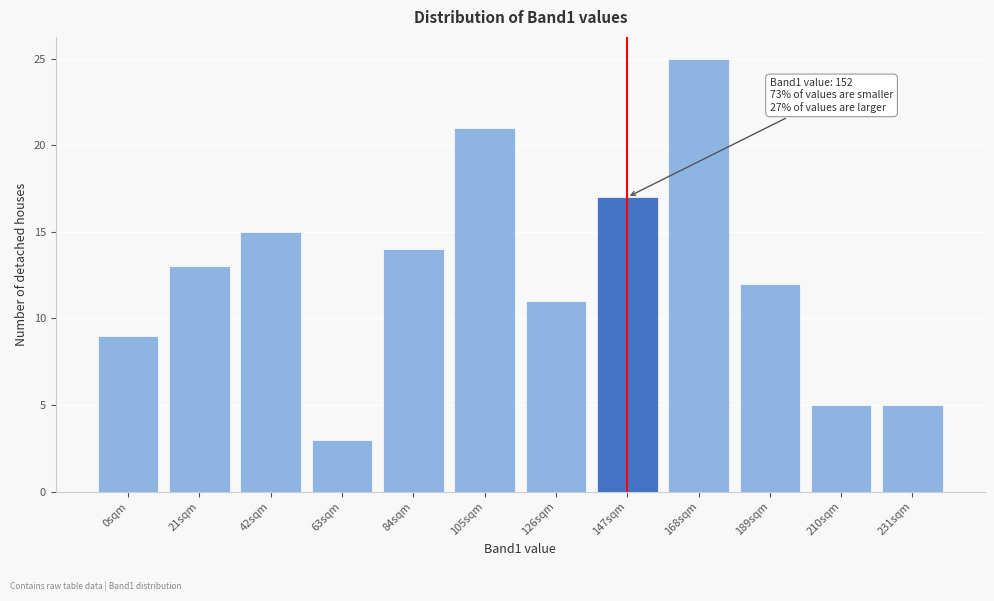

Reading right to left, list all the values displayed in this chart.

231sqm=5	210sqm=5	189sqm=12	168sqm=25	147sqm=17	126sqm=11	105sqm=21	84sqm=14	63sqm=3	42sqm=15	21sqm=13	0sqm=9